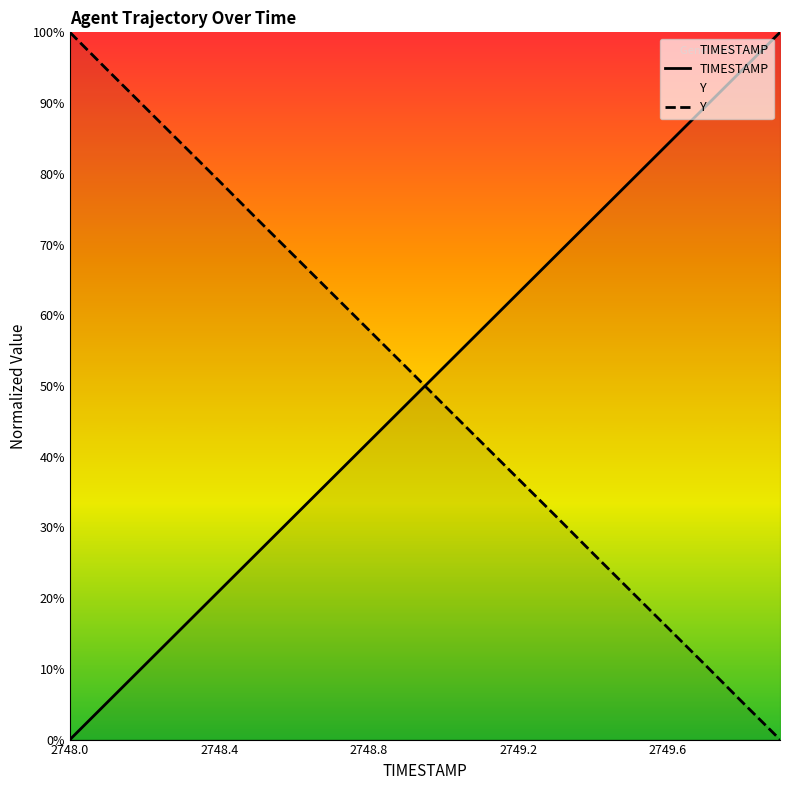

Which category has the lowest value across all series?

2748.0